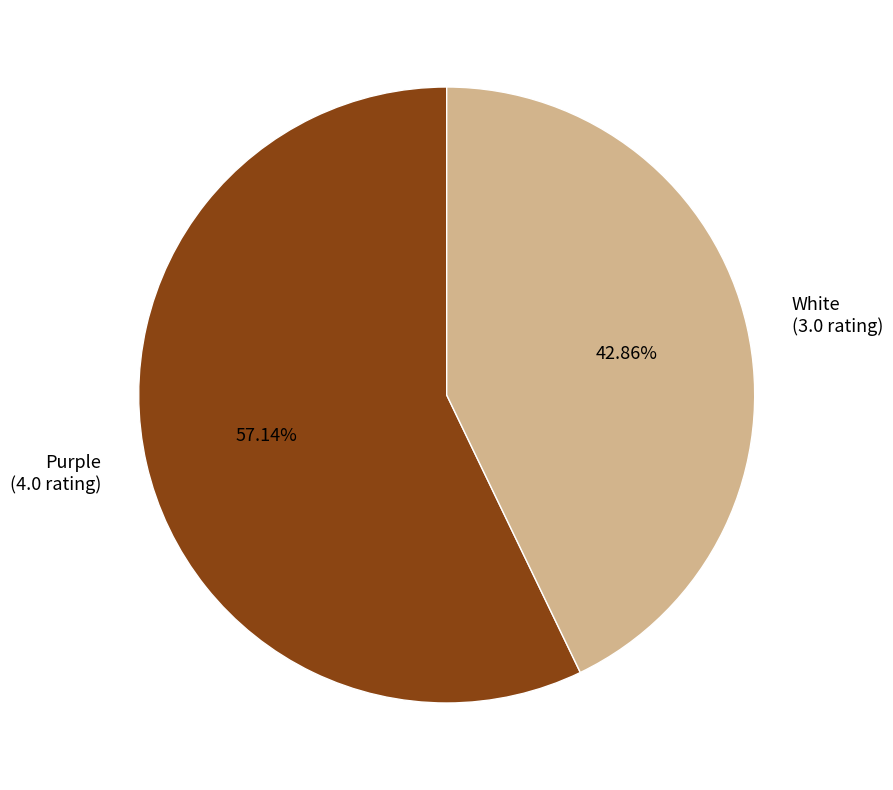

Which has a higher value, Purple or White?

Purple